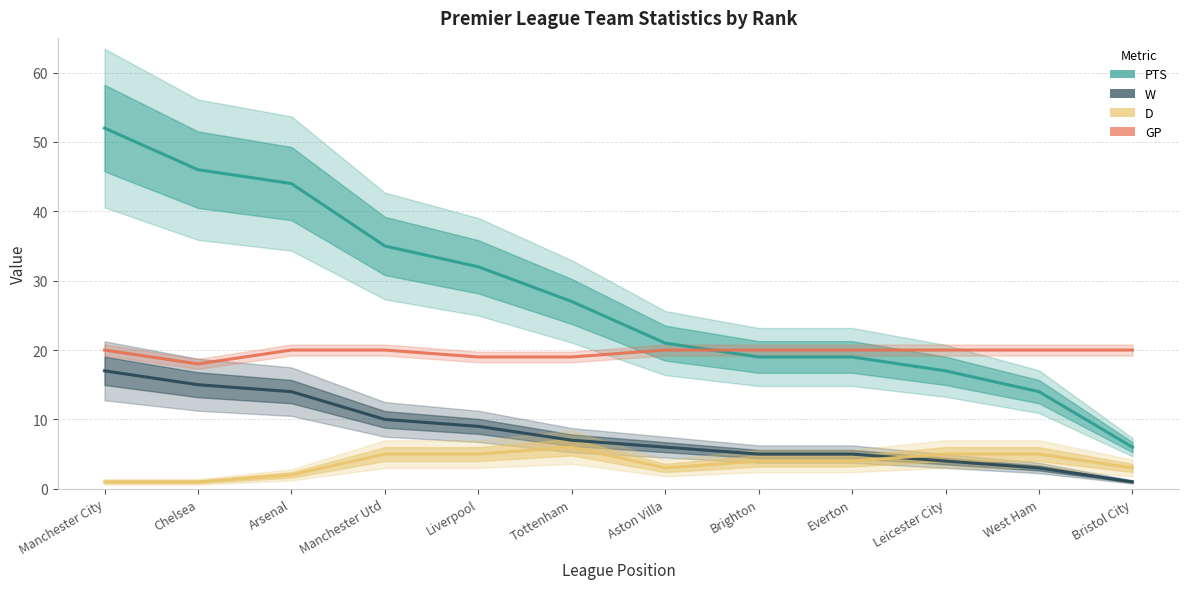

The D series shows 2 at Arsenal. True or false?

True